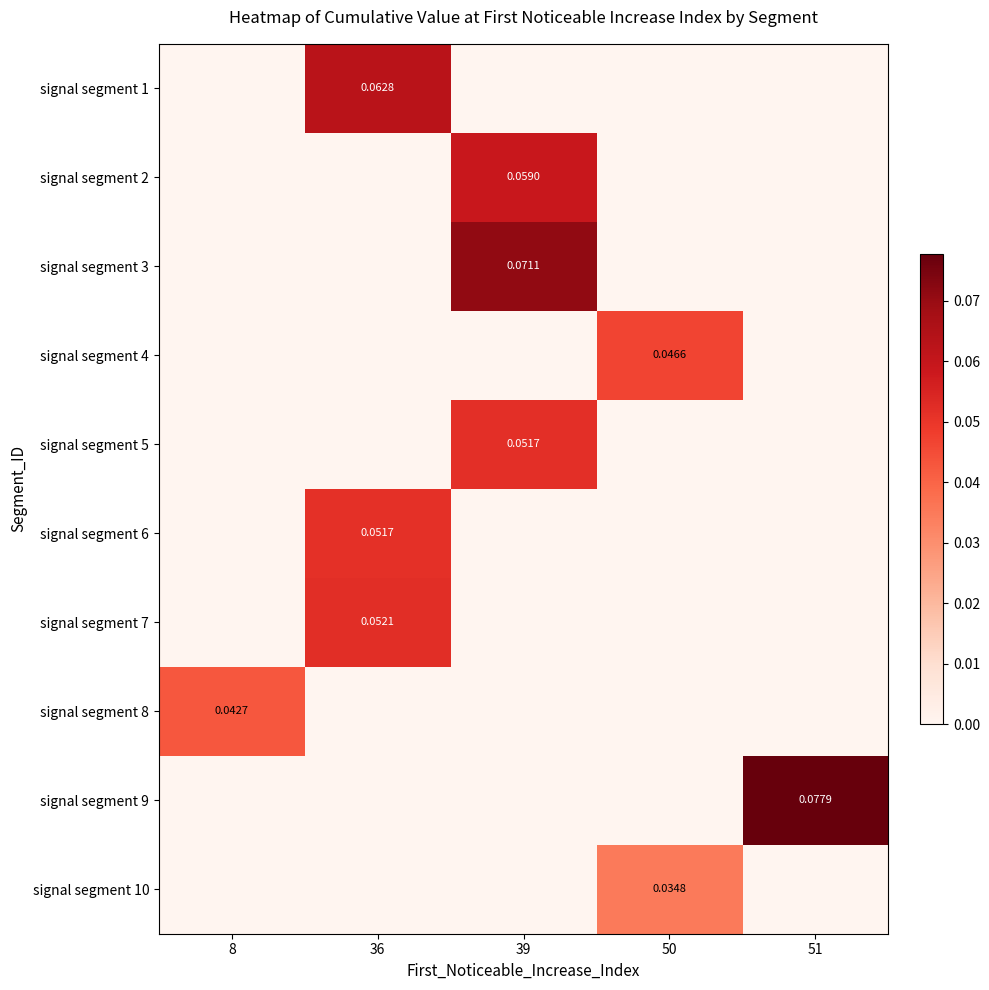

List the labels in order of signal segment 7 value, largest first.

36, 8, 39, 50, 51